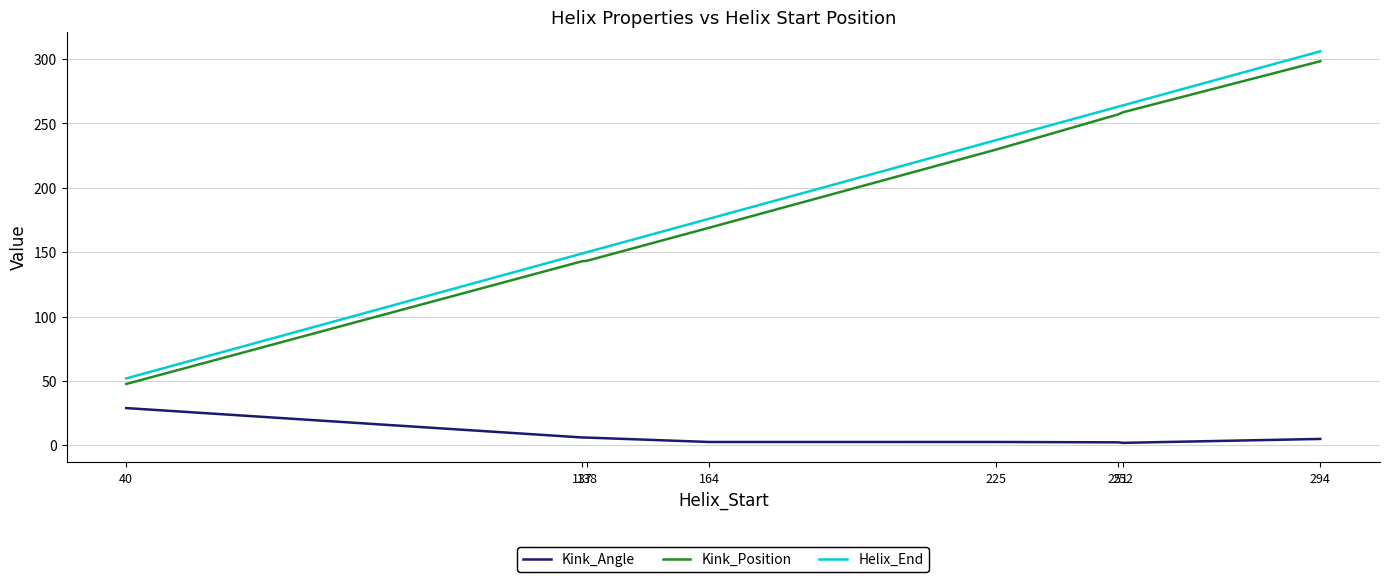

What is the difference between the Kink_Position values at 40 and 137?

95.3